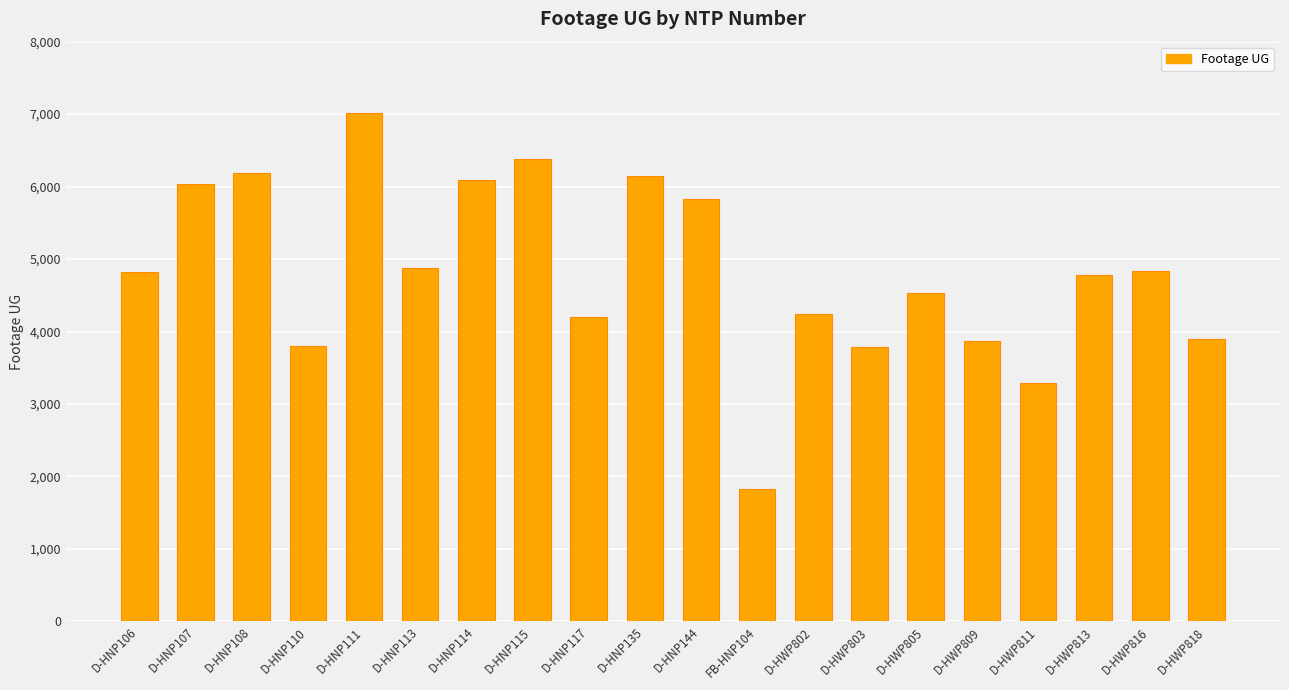

How many bars are there in total?

20